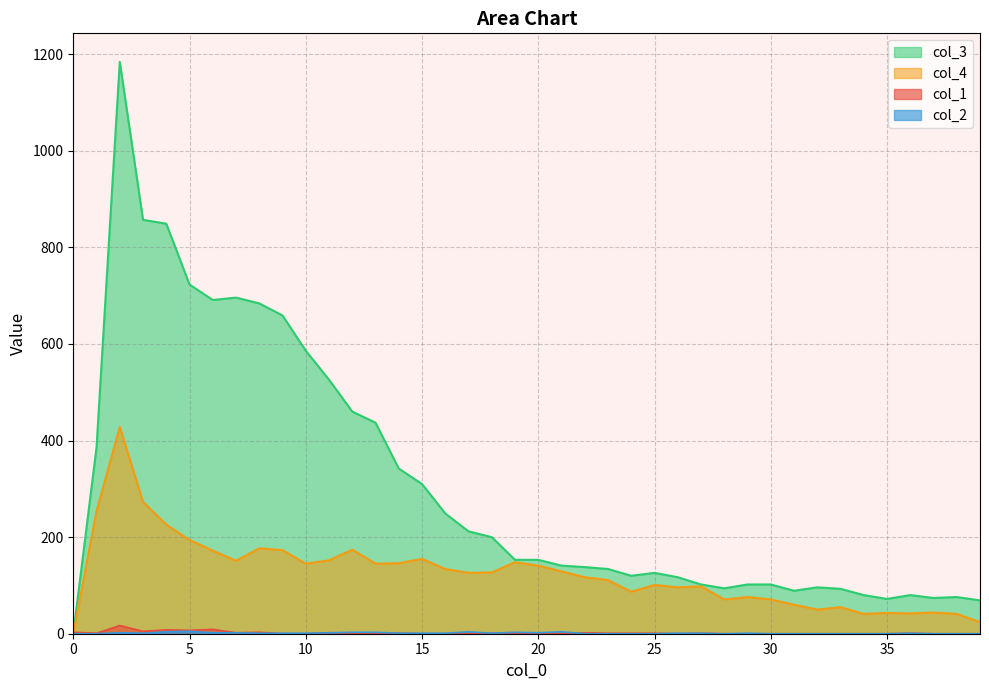

What is the total value across all series at 26?

214